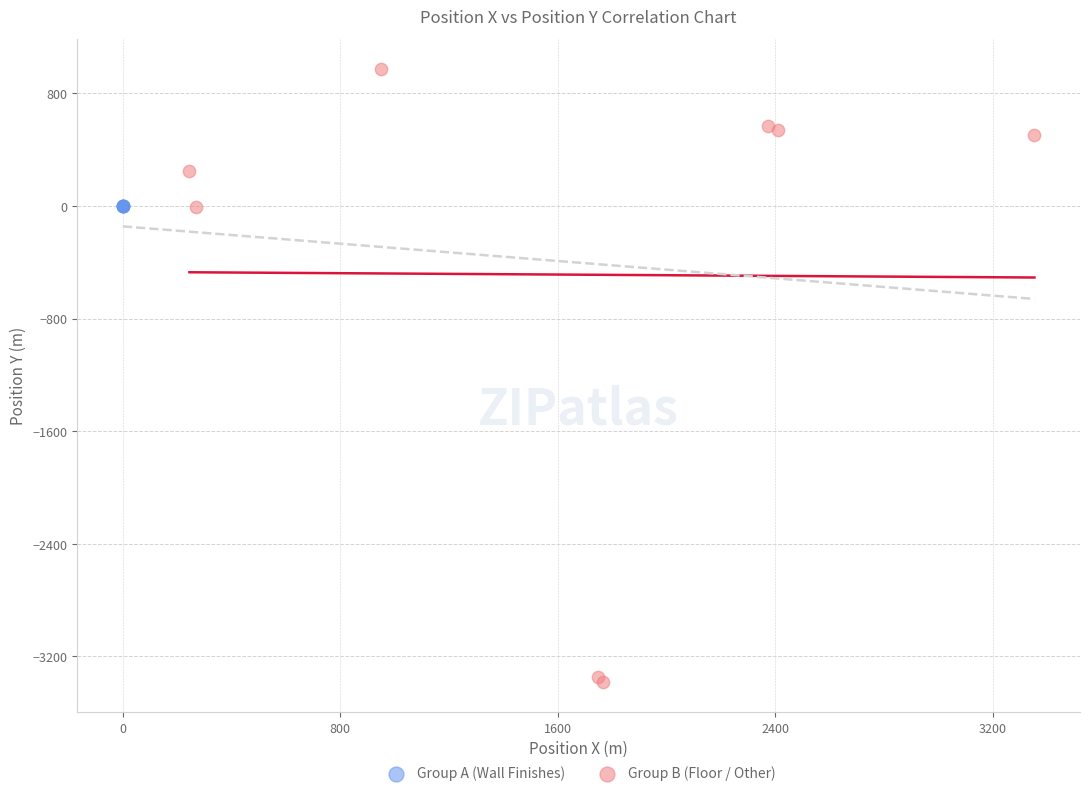

Which series reaches the maximum Y coordinate?

Group B (Floor / Other)